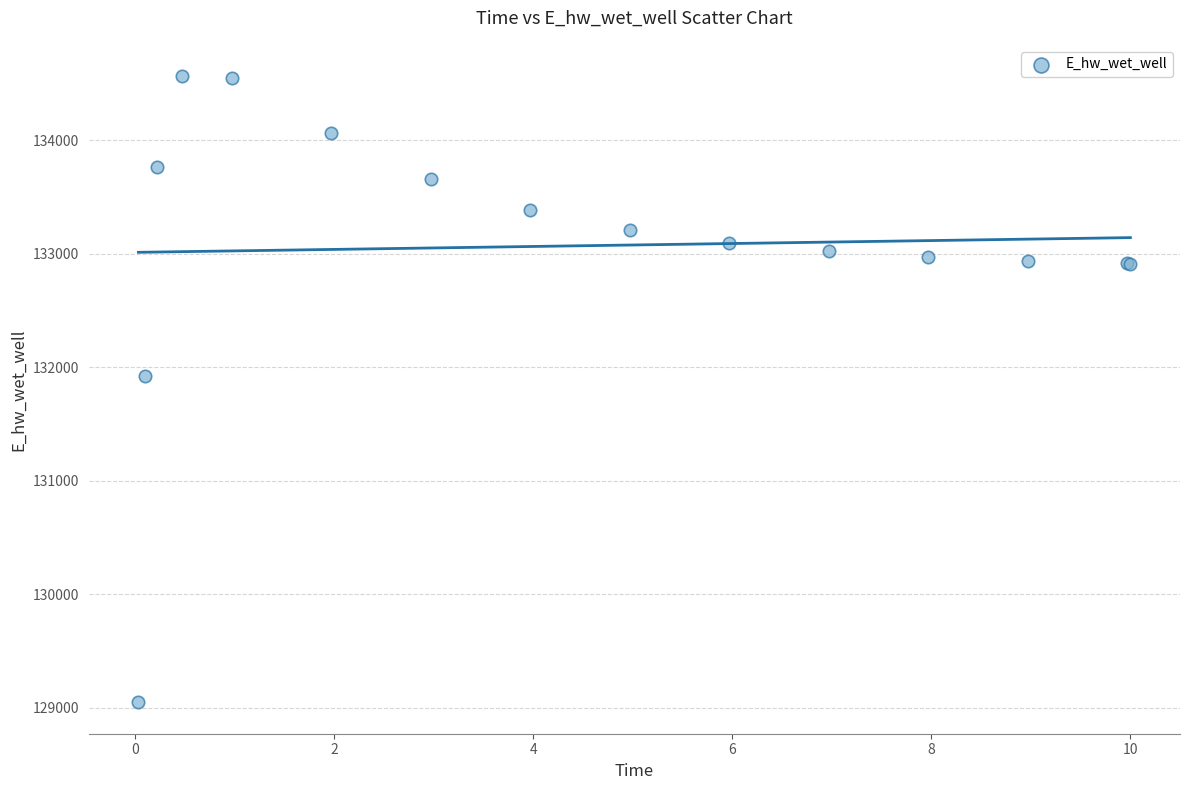

What Y value in the scatter plot is closest to 131806?

131926.2